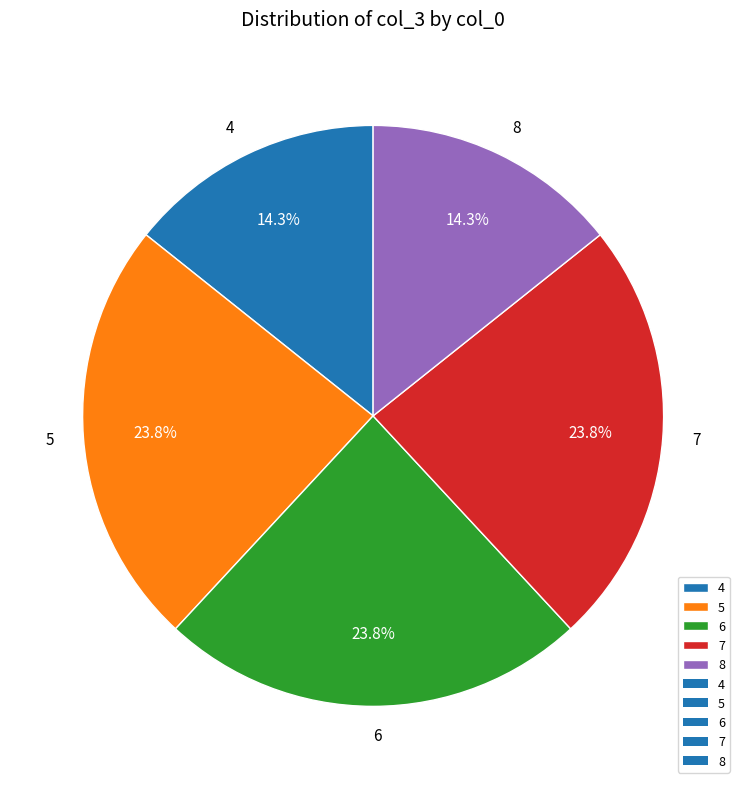

Does 6 represent more than half of the total?

No